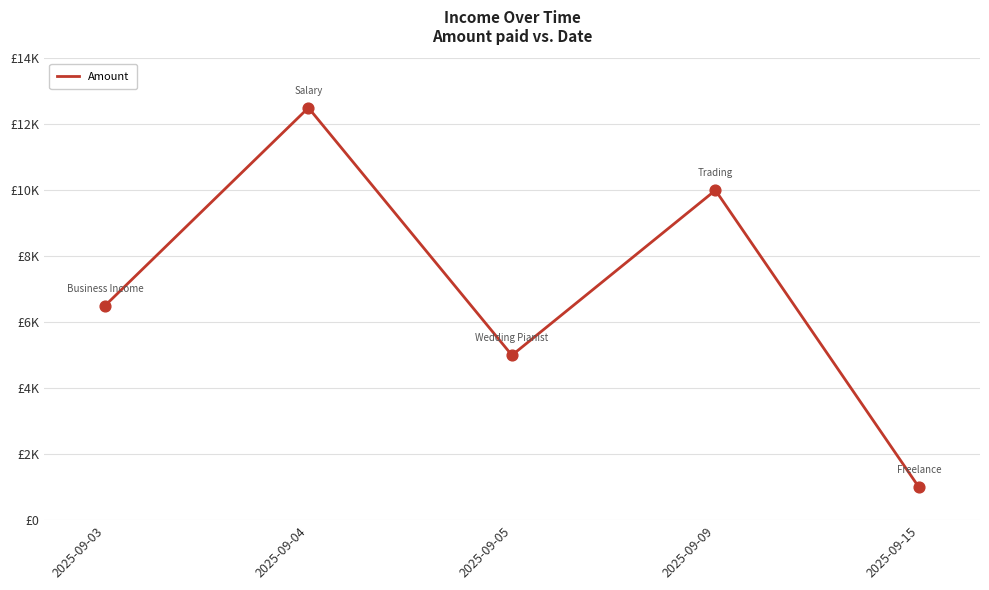

Between 2025-09-15 and 2025-09-04, which is larger?

2025-09-04